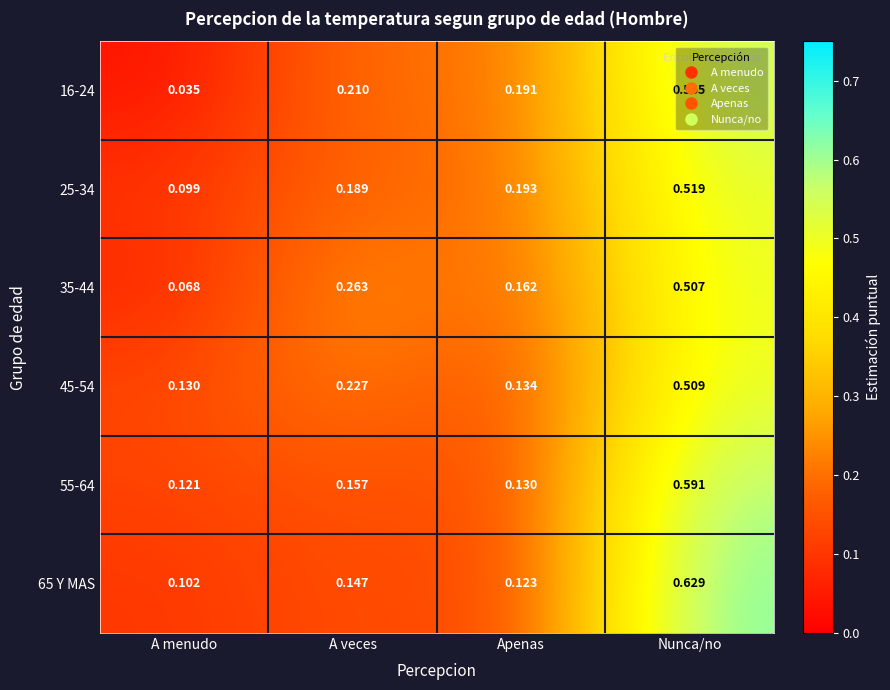

Which series has the widest spread of values?

16-24